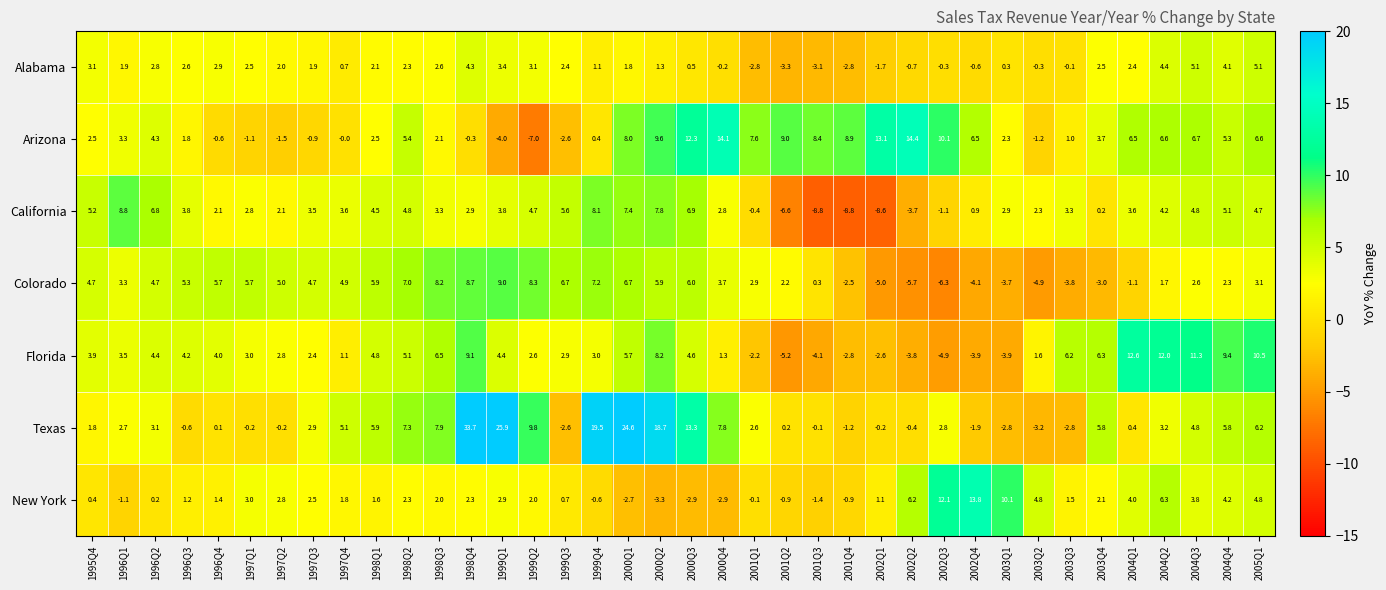

Which series changed the most between 1996Q1 and 1999Q2?

Arizona